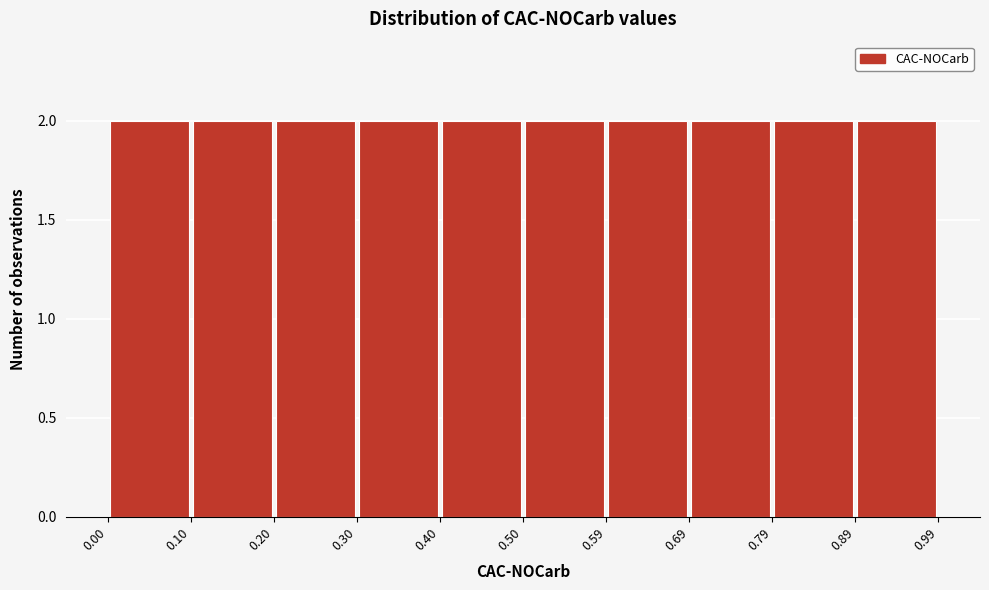

What is the height of the bar covering 0.89 to 0.99 on the x-axis? The values are not printed on the chart, so give them approximately, as read against the axis.

2